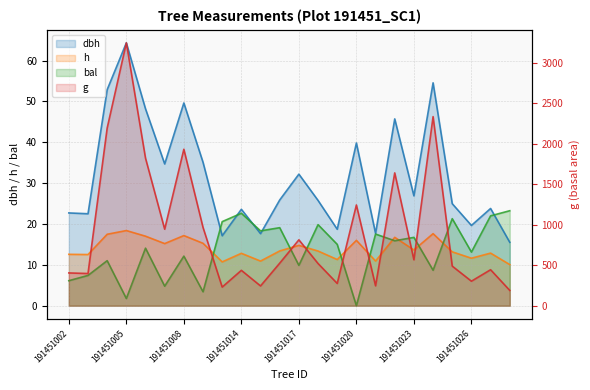

List the labels in order of h value, smallest first.

191451028, 191451011, 191451015, 191451021, 191451019, 191451026, 191451003, 191451002, 191451014, 191451027, 191451025, 191451018, 191451016, 191451023, 191451017, 191451007, 191451010, 191451020, 191451022, 191451006, 191451008, 191451004, 191451024, 191451005